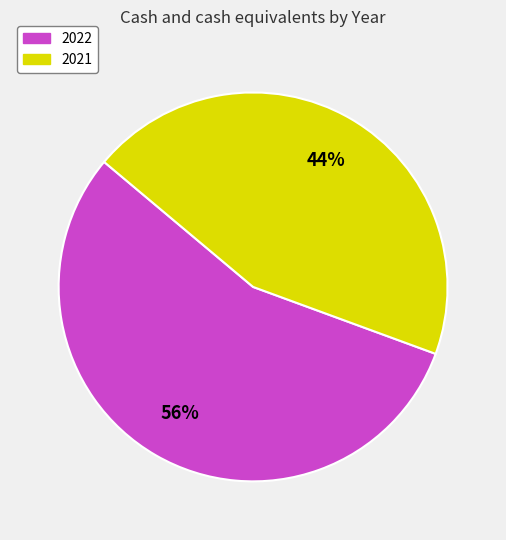

The 2022 slice represents 66% of the pie. True or false?

False